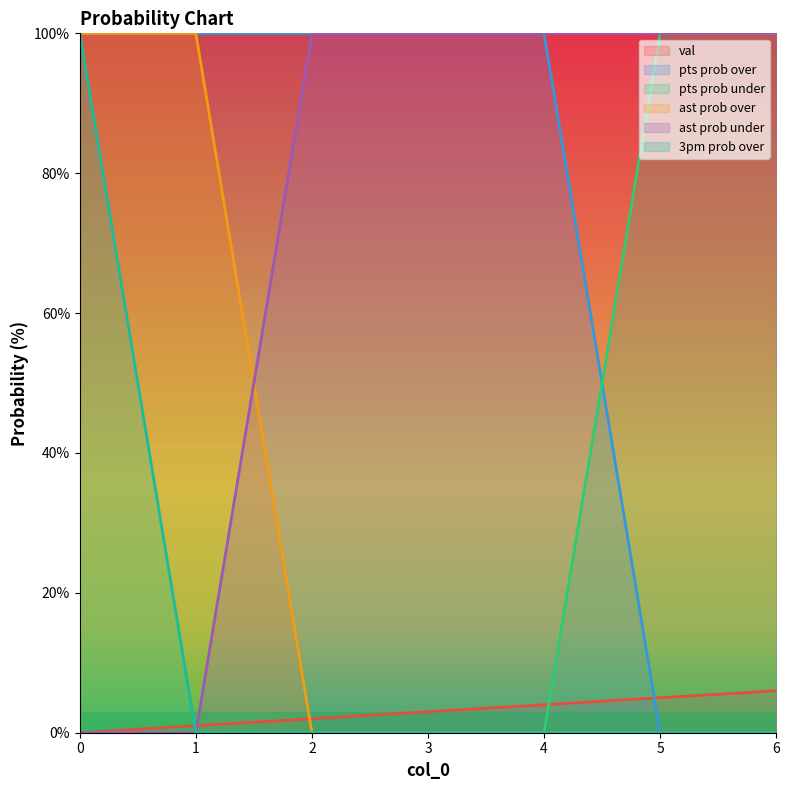

How many series are shown in this chart?

6